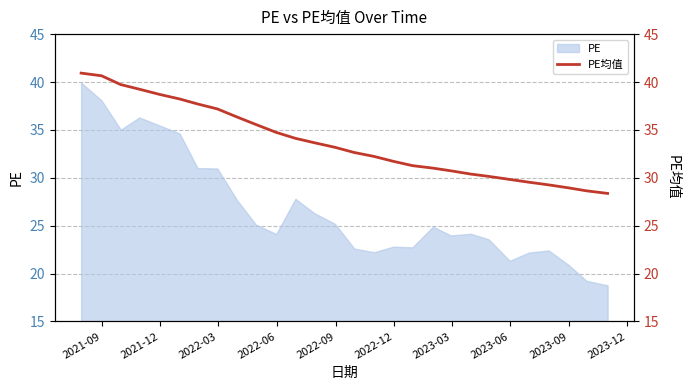

What is the greatest value displayed?

40.9